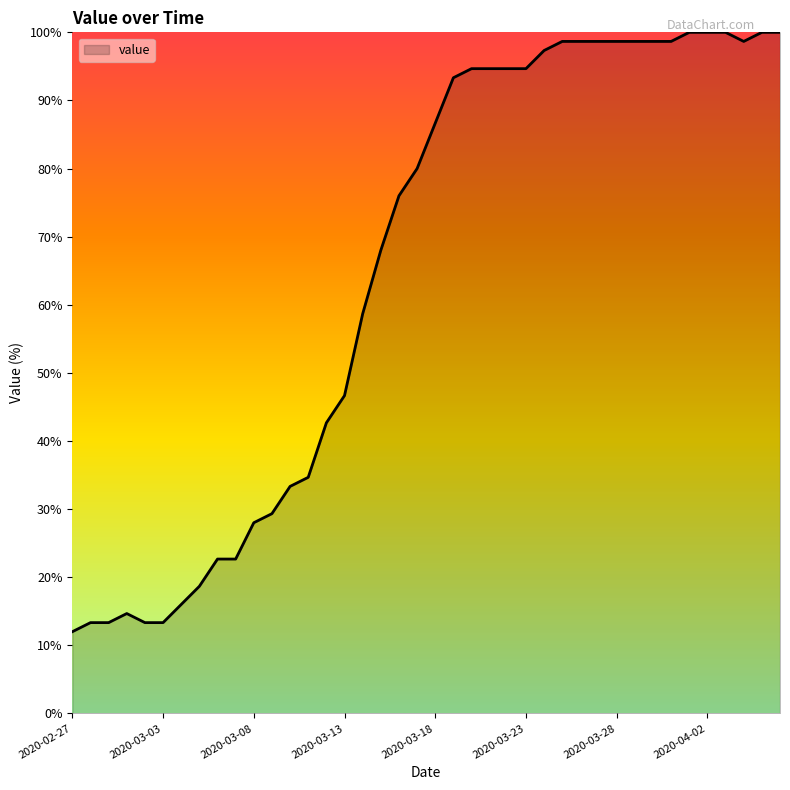

What is the minimum value shown in the chart?

12.0